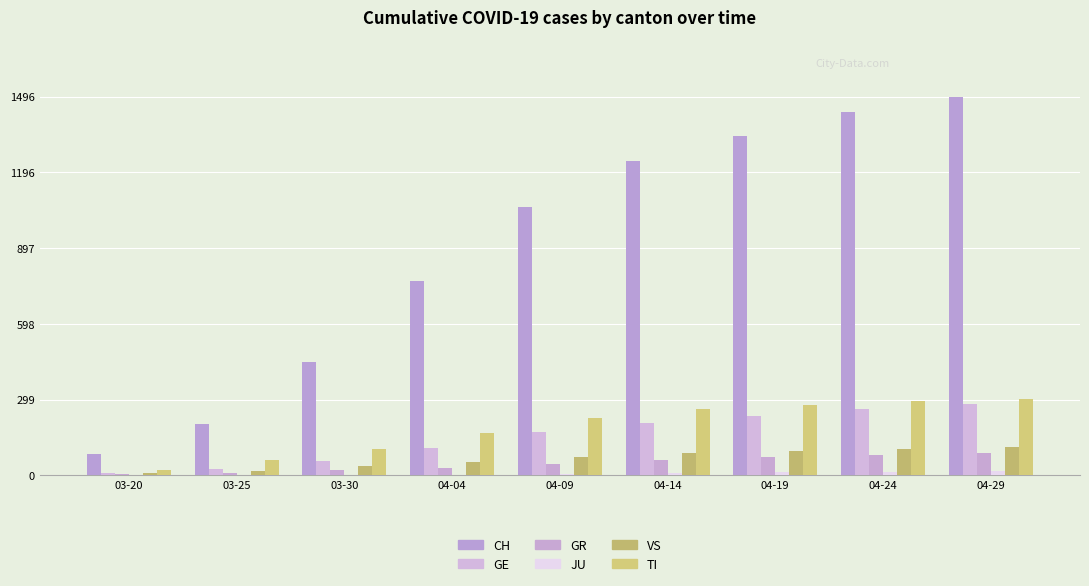

True or false: CH has a value of 757 at 04-14.

False